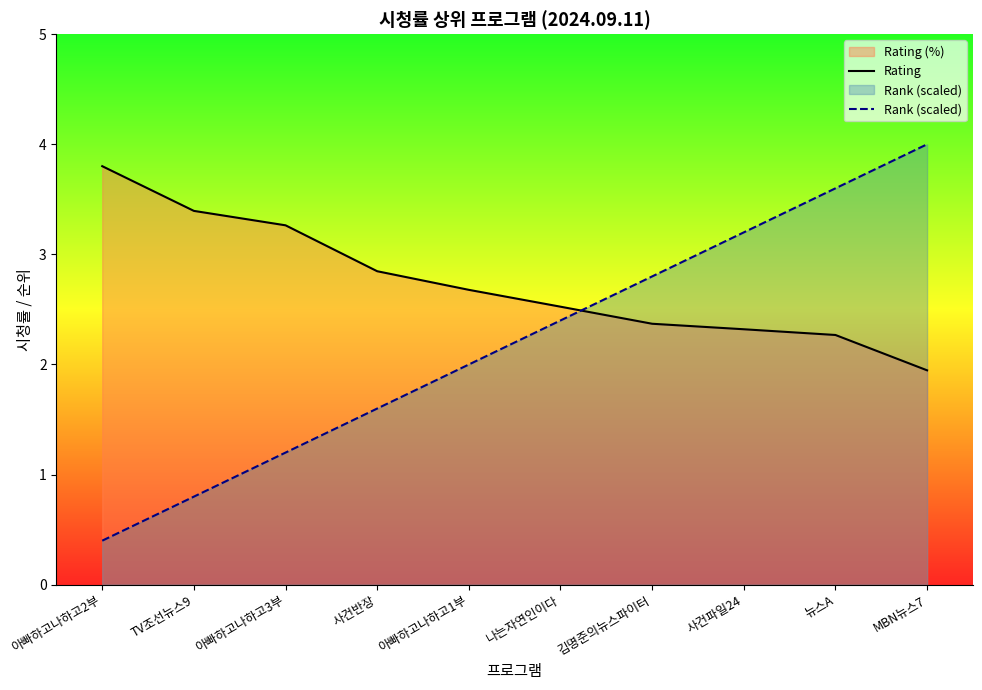

How many data points does each series have?

10